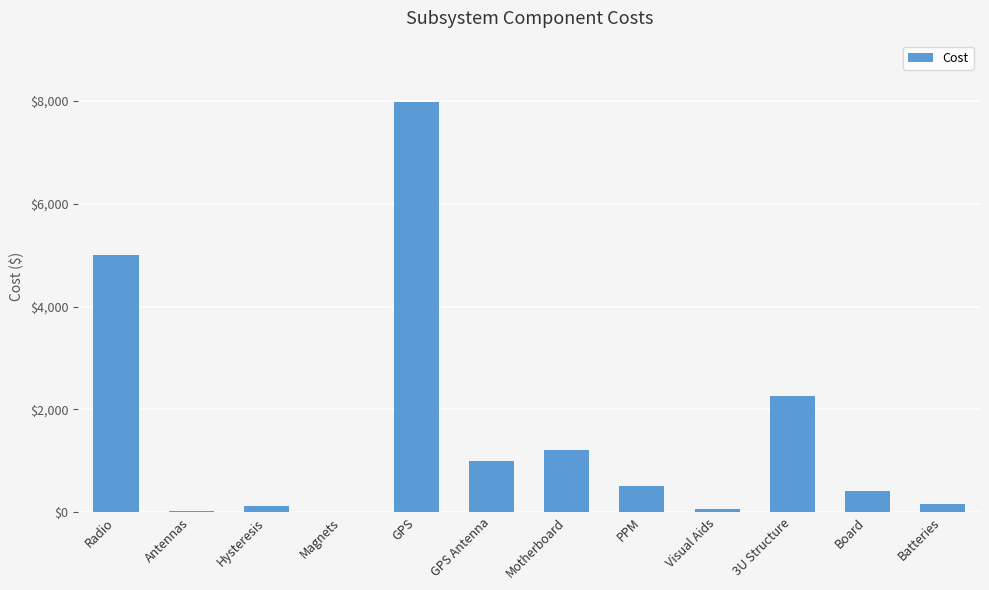

Count the number of data series in this chart.

1